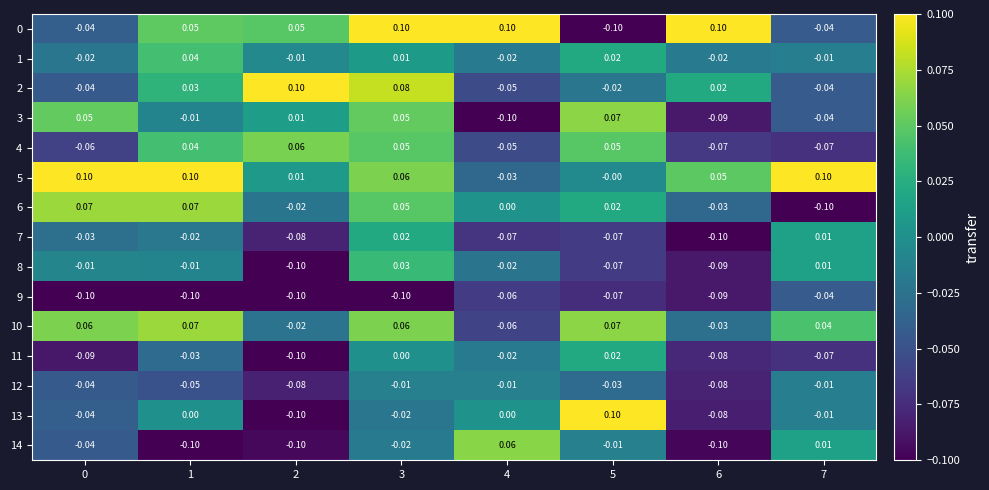

Is the value of 2 at 0 greater than the value of 13 at 3?

No